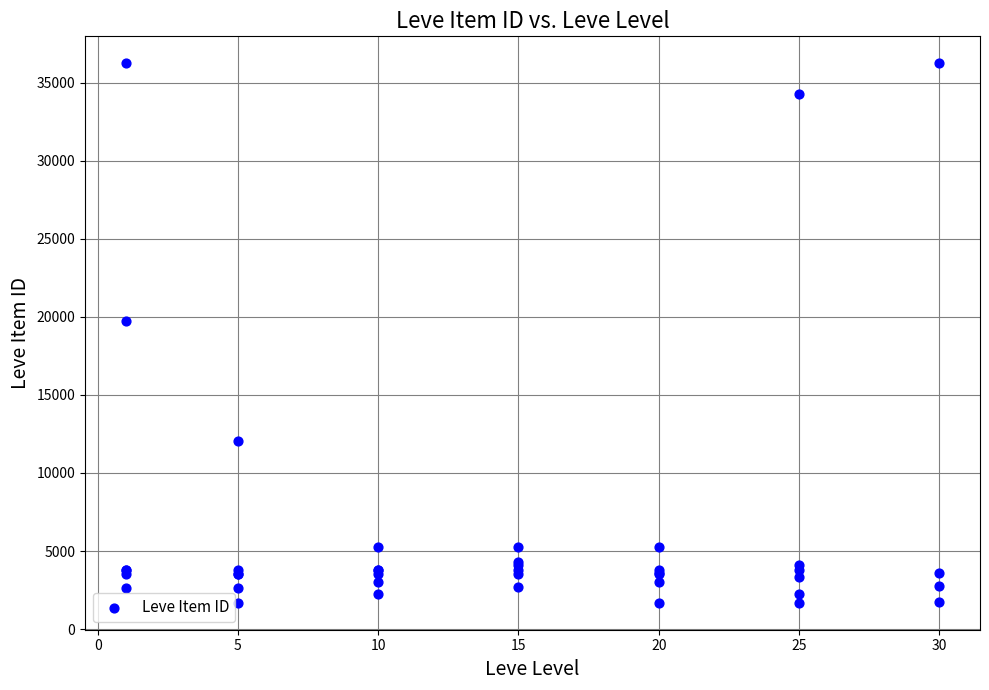

What Y value in the scatter plot is closest to 18967?

19744